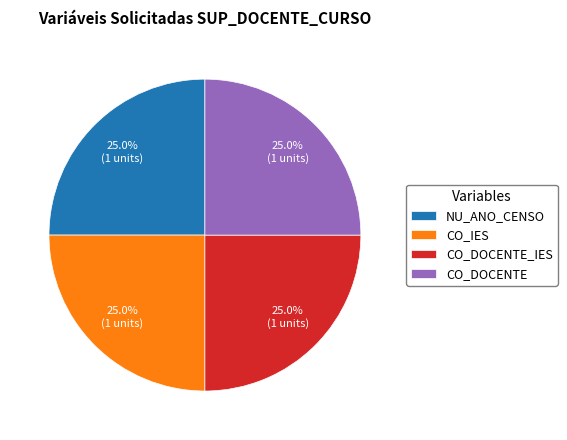

To the nearest percent, what is the difference between the largest and smallest slice percentages?

0%